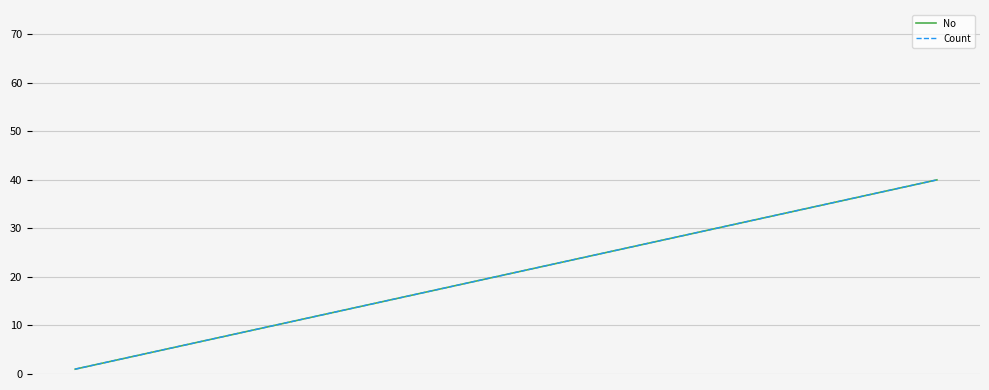

What is the value of the Count point at the 29th from the left?

29